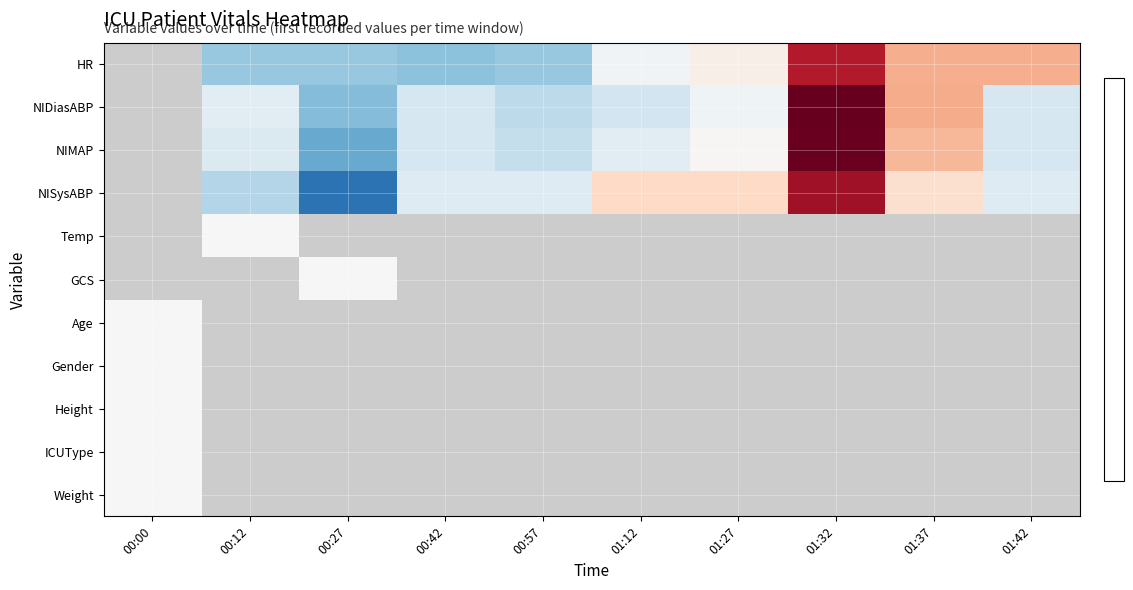

How many values in the HR series exceed 0?

4